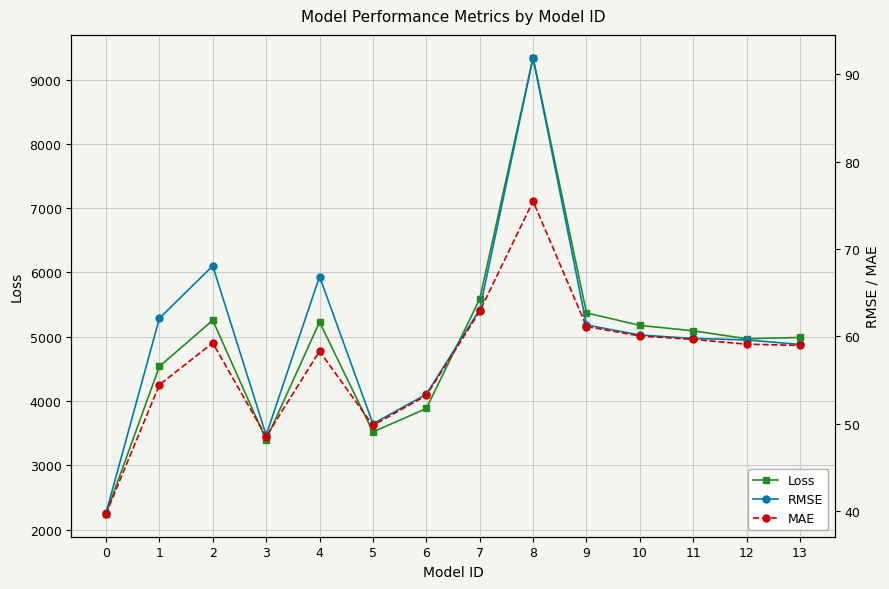

What is the value of the MAE point at the 12th from the left?

59.6